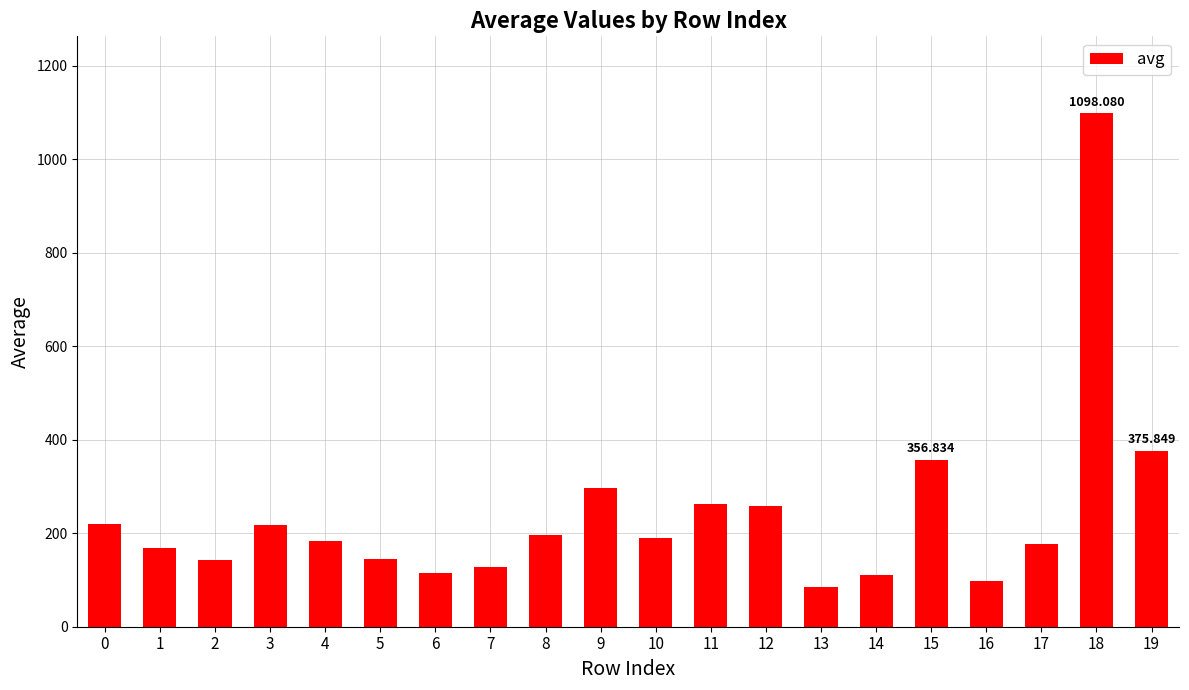

At which category does the chart reach its peak across all series?

18